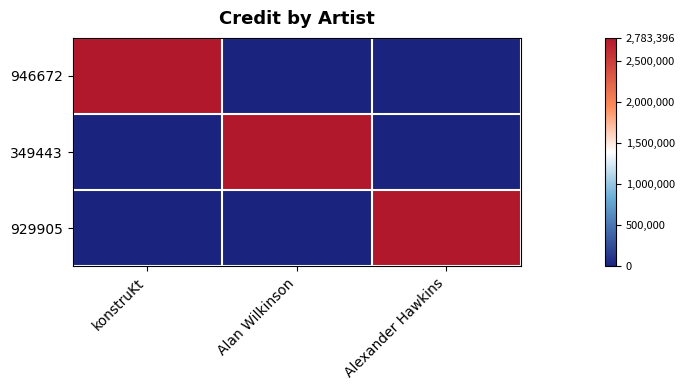

Reading left to right, list all the values displayed in this chart.

946672: konstruKt=2783396	Alan Wilkinson=0	Alexander Hawkins=0
349443: konstruKt=0	Alan Wilkinson=2783396	Alexander Hawkins=0
929905: konstruKt=0	Alan Wilkinson=0	Alexander Hawkins=2783396